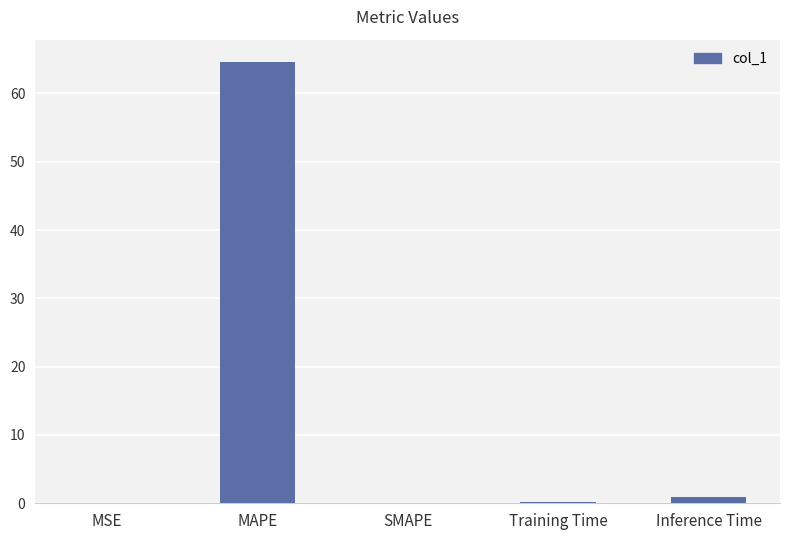

At which category does the chart reach its peak across all series?

MAPE